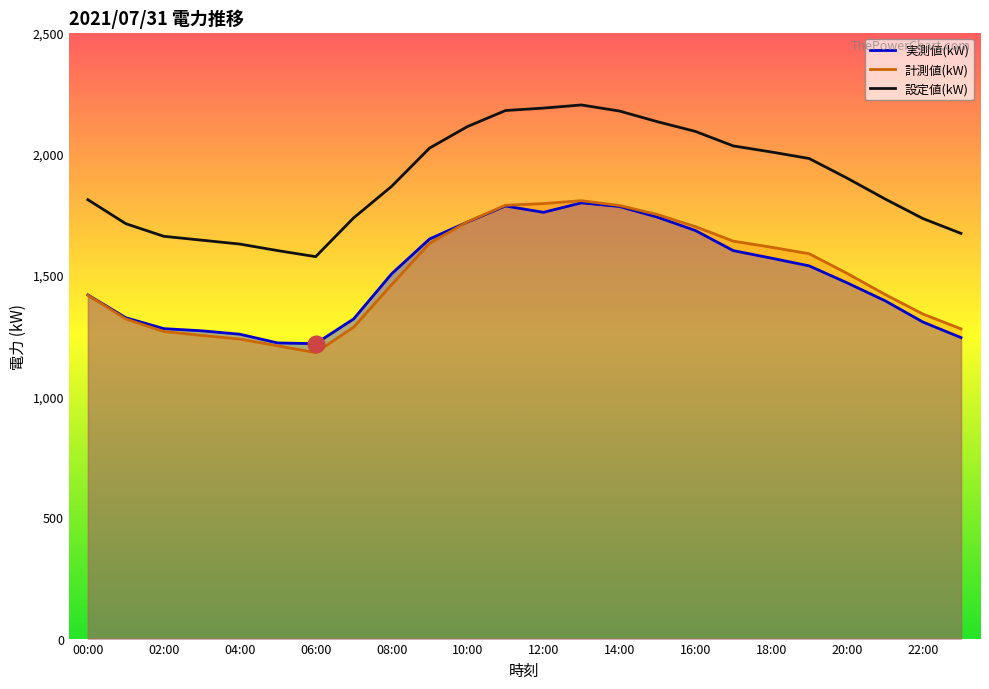

Which series has the widest spread of values?

計測値(kW)